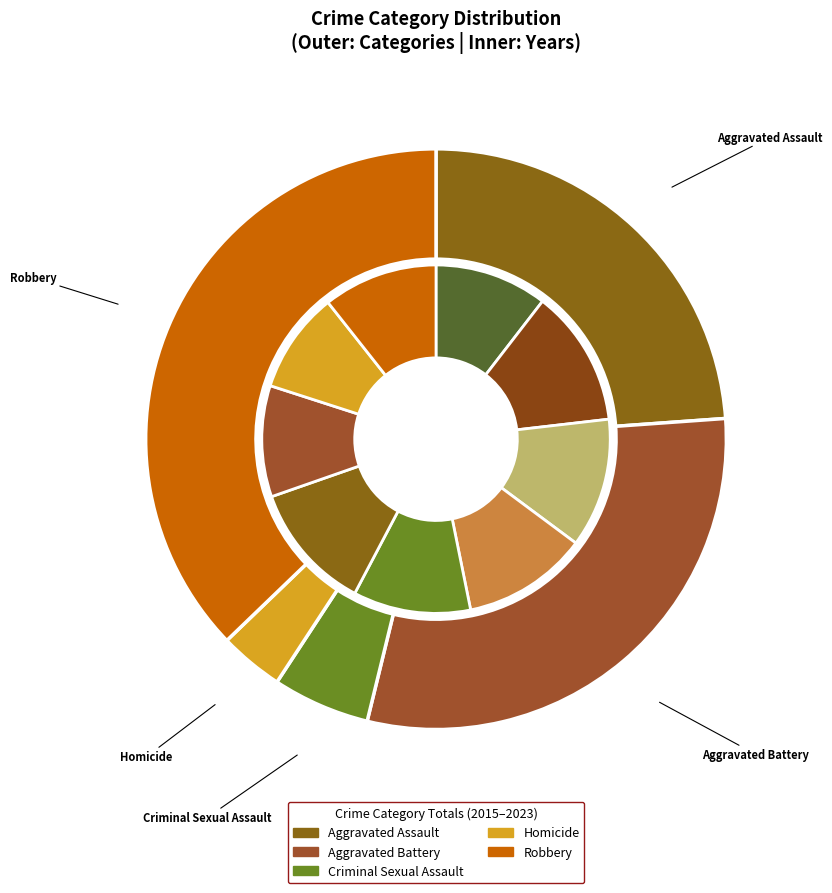

To the nearest percent, what percentage of the pie is 2023?

8%